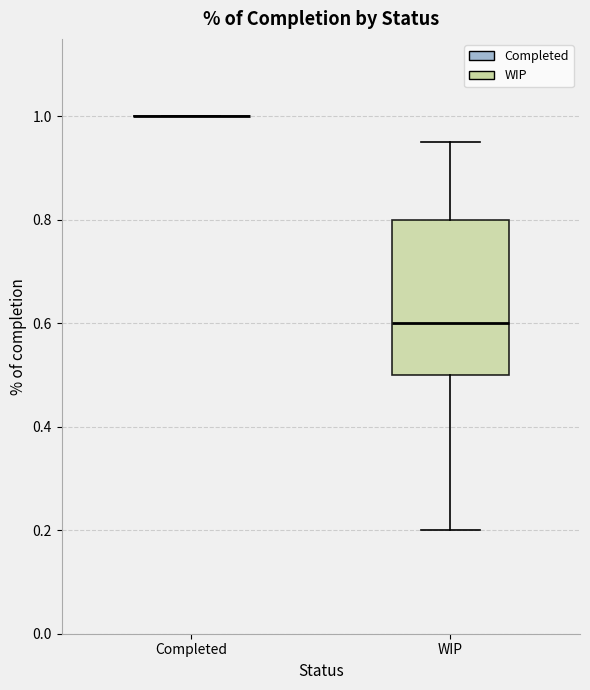

Reading left to right, read every box against the y-axis: the position of its median line, the range the box covers, and the ends of its whiskers. The values are not printed on the chart, so give them approximately, as read against the axis.

Completed: box collapsed to a line at 1.00, whiskers 1.00 to 1.00
WIP: median 0.60, box 0.50 to 0.80, whiskers 0.20 to 0.96